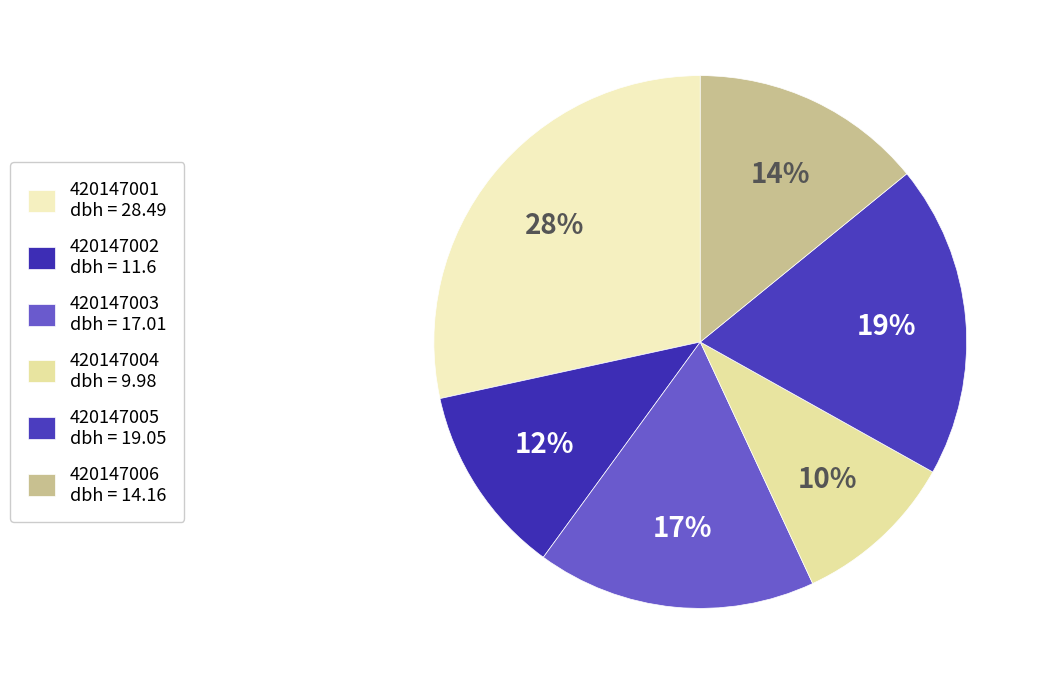

Combined, what portion of the pie is 420147001 and 420147004?

38.4%